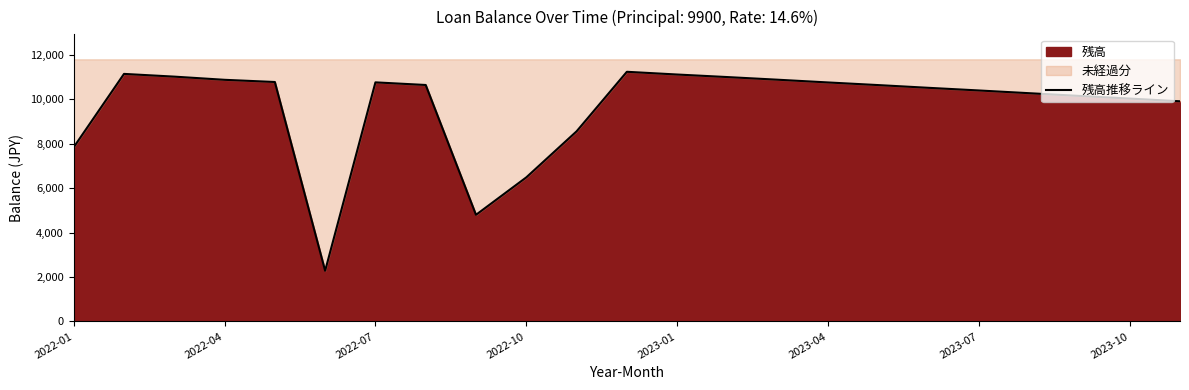

How many interior local peaks (higher than both neighbors) does the data have?

3